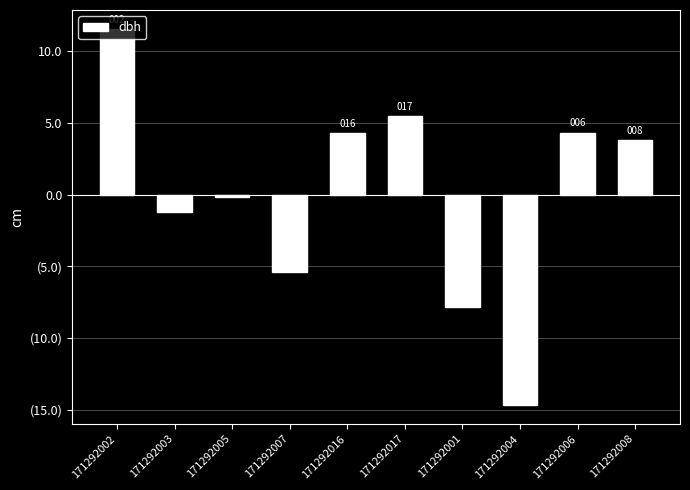

At which label does the data first exceed 3?

171292002